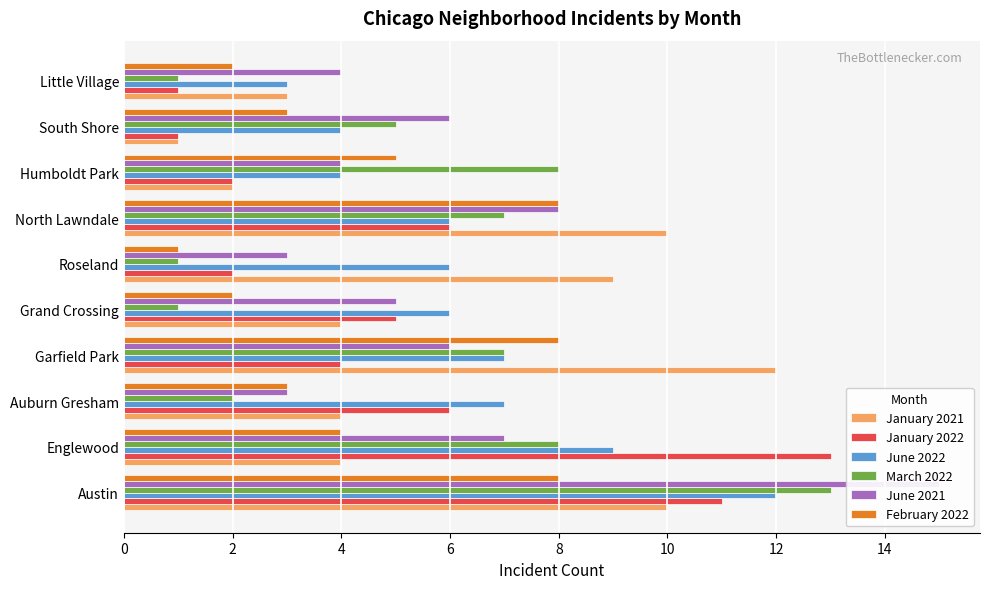

What is the total value across all series at Garfield Park?

44